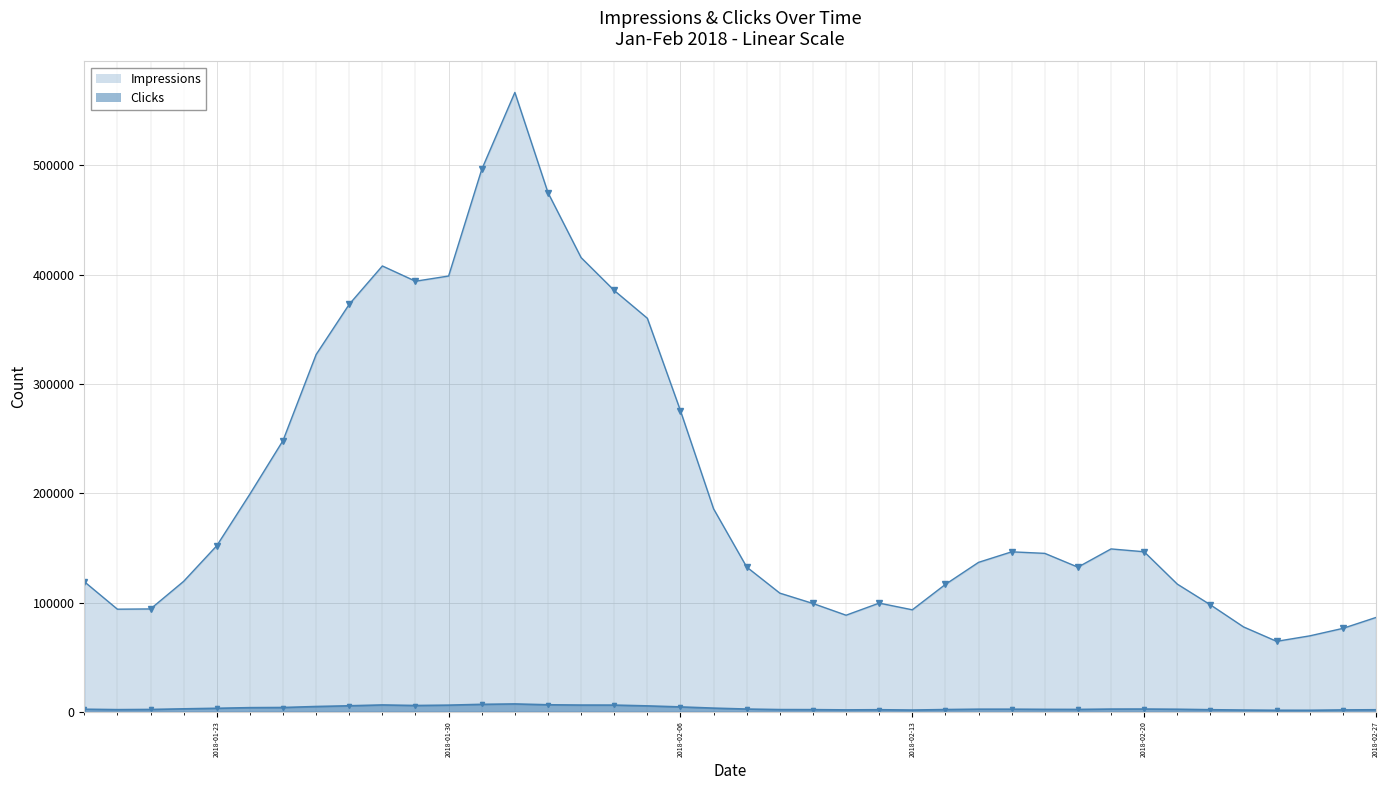

What is the difference between the highest and lowest values at 2018-02-16?

143975